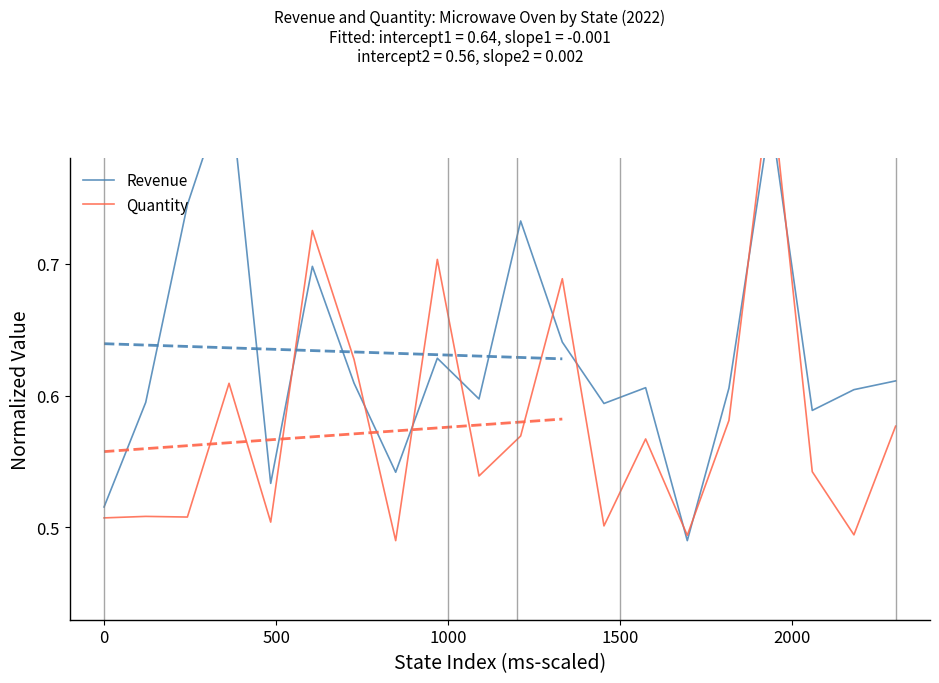

Which series has the largest range (max minus min)?

Revenue